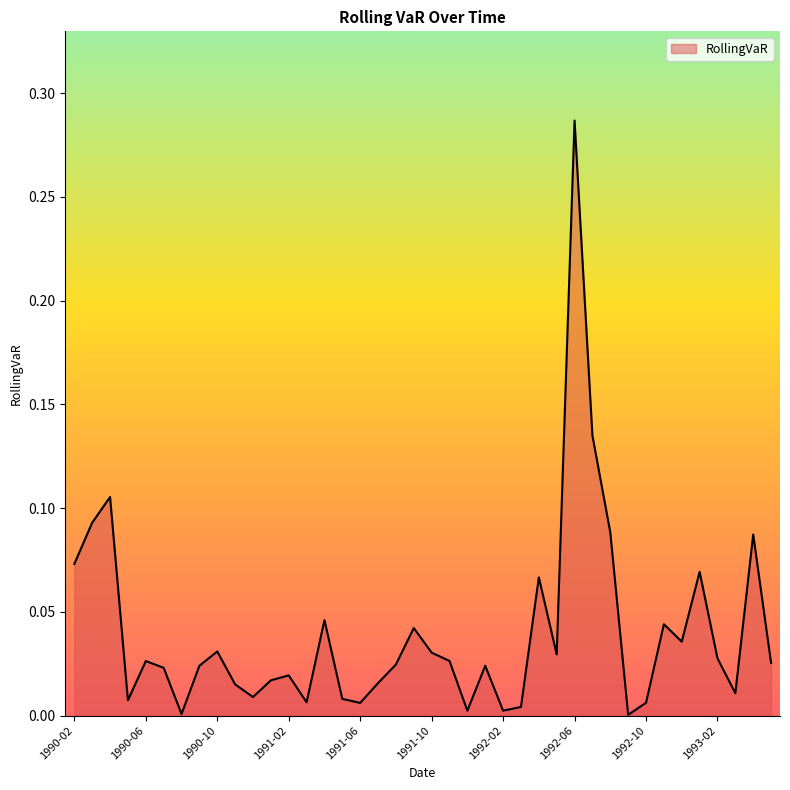

How many lines are shown in the chart?

1